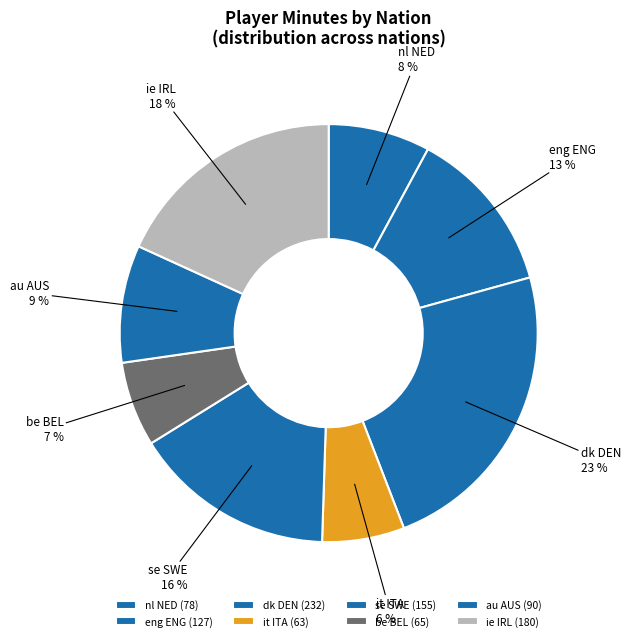

The se SWE slice represents 28% of the pie. True or false?

False